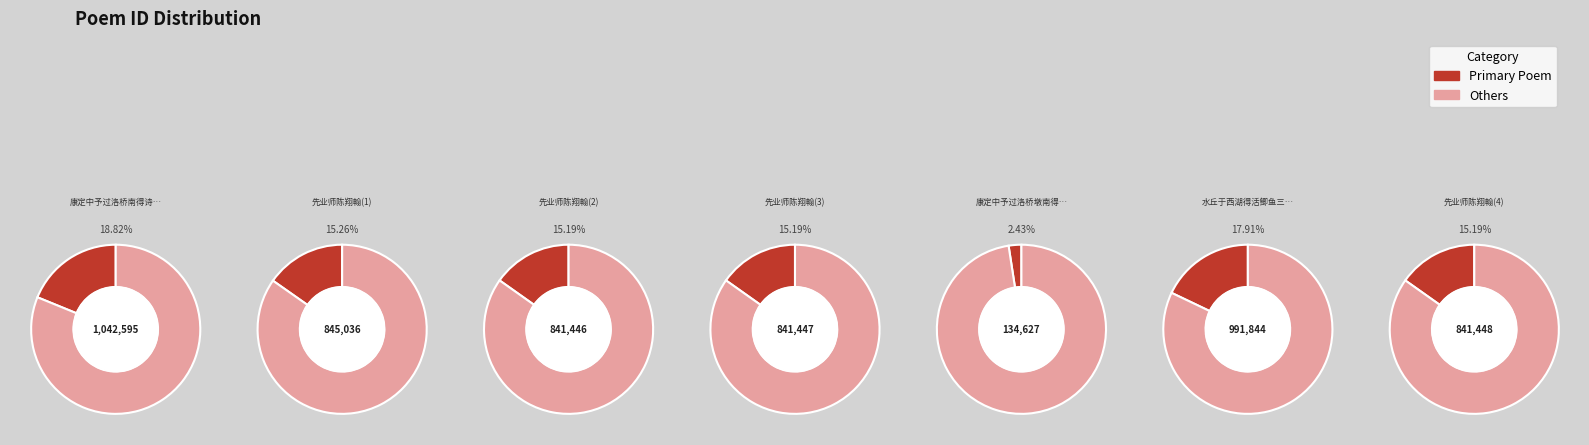

Which slice is the smallest?

134627